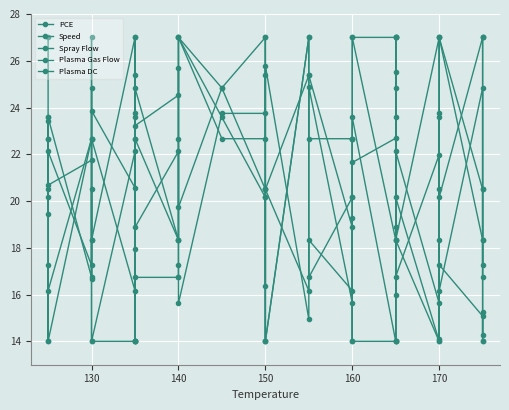

At how many categories does at least one series exceed 20?

32